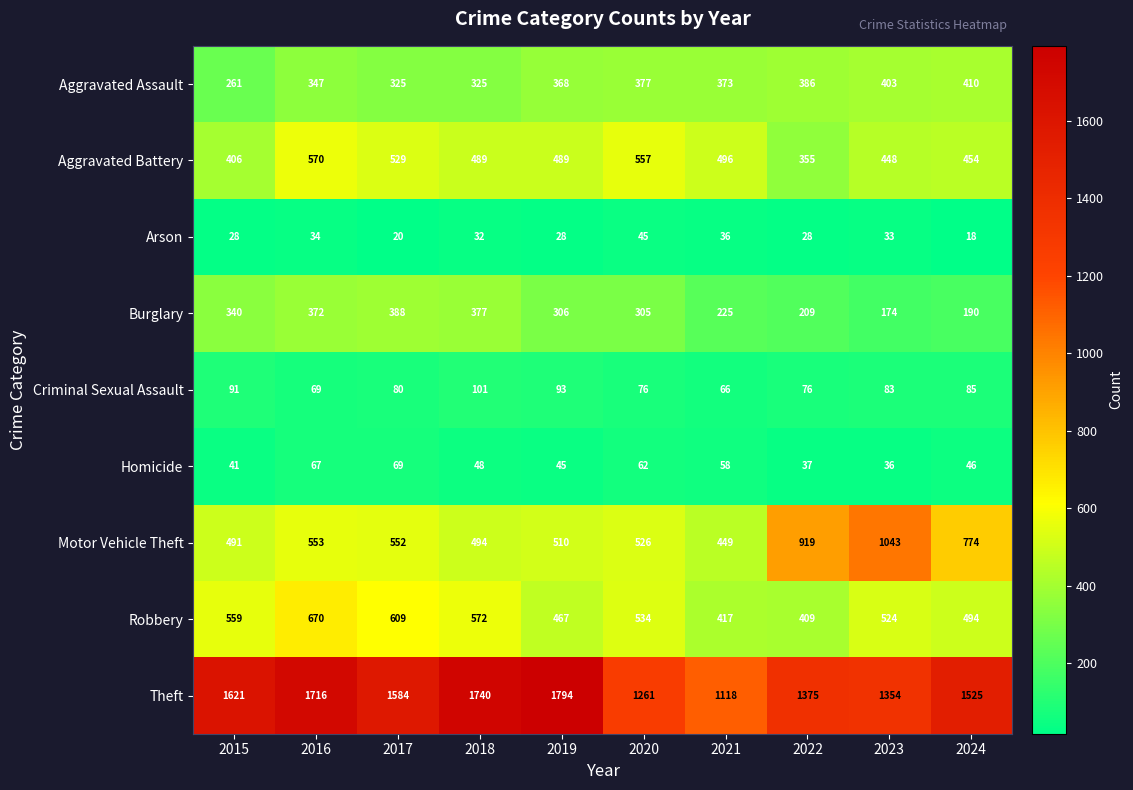

List the series in order of their peak value, highest first.

Theft, Motor Vehicle Theft, Robbery, Aggravated Battery, Aggravated Assault, Burglary, Criminal Sexual Assault, Homicide, Arson